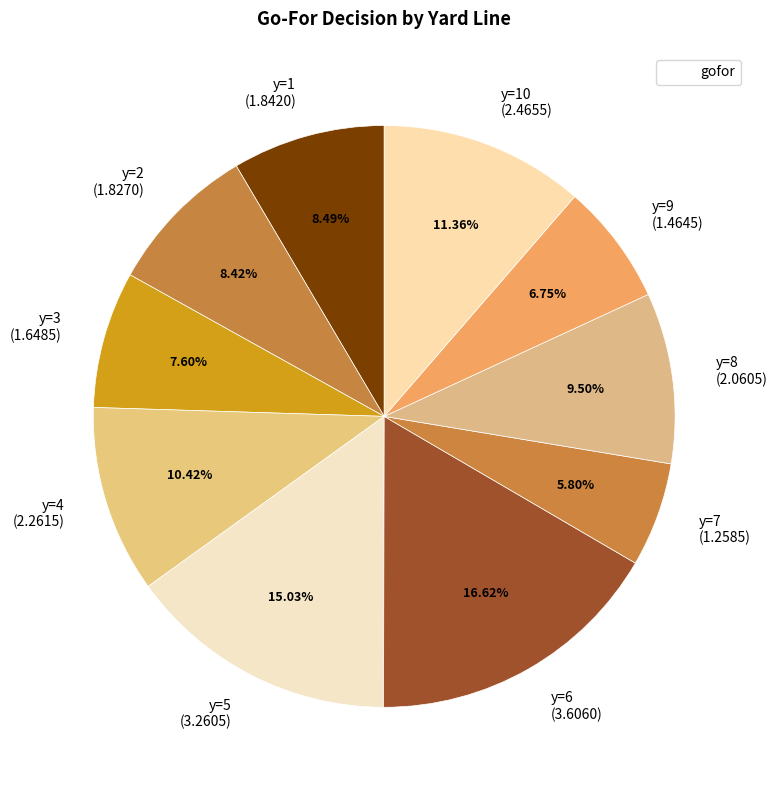

Combined, do y=2 (1.8270) and y=8 (2.0605) account for over 50%?

No